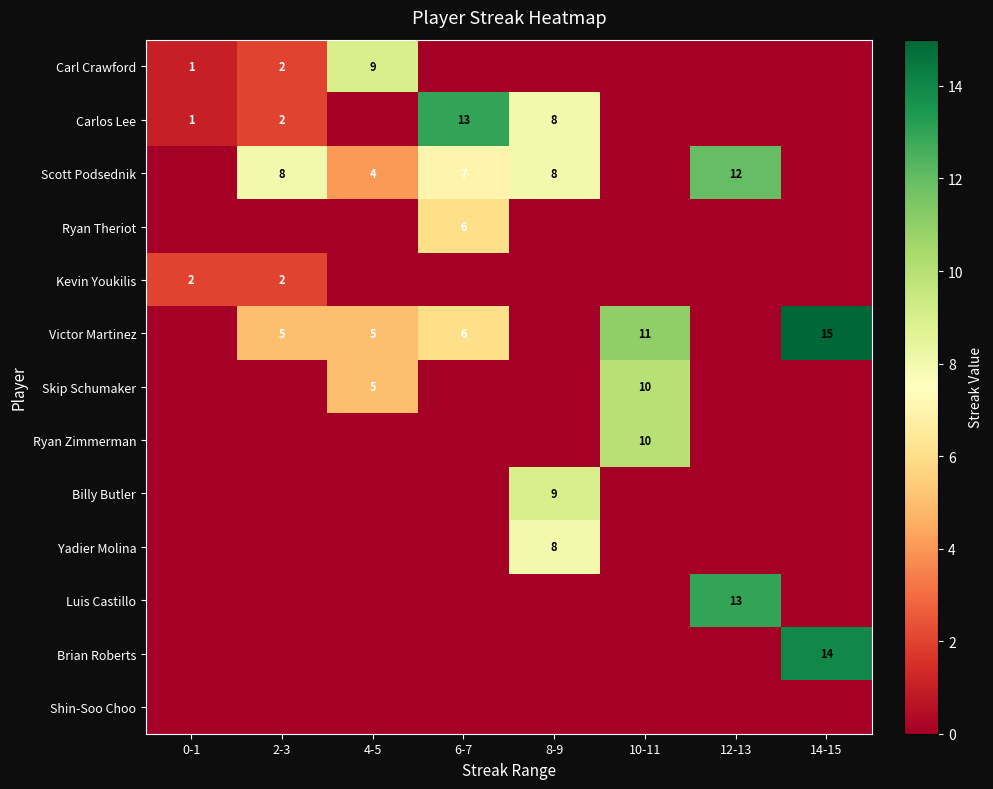

The Skip Schumaker series shows 10 at 10-11. True or false?

True